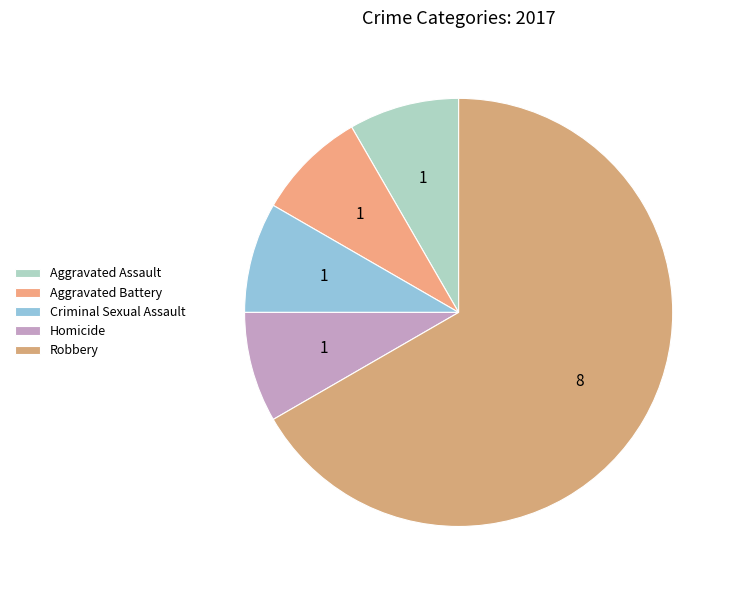

How many slices are in this pie chart?

5